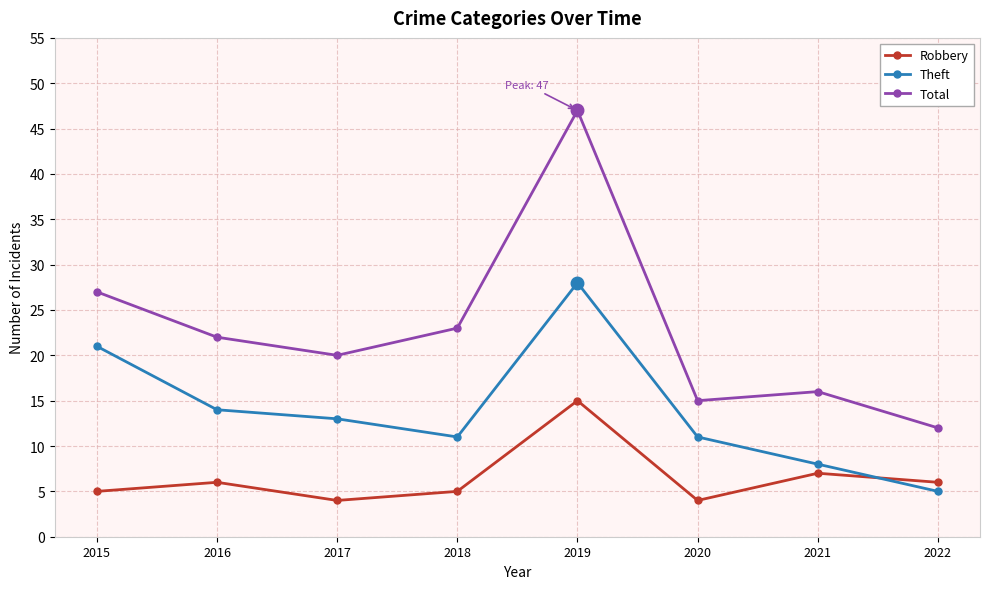

What is the minimum value for Total?

12